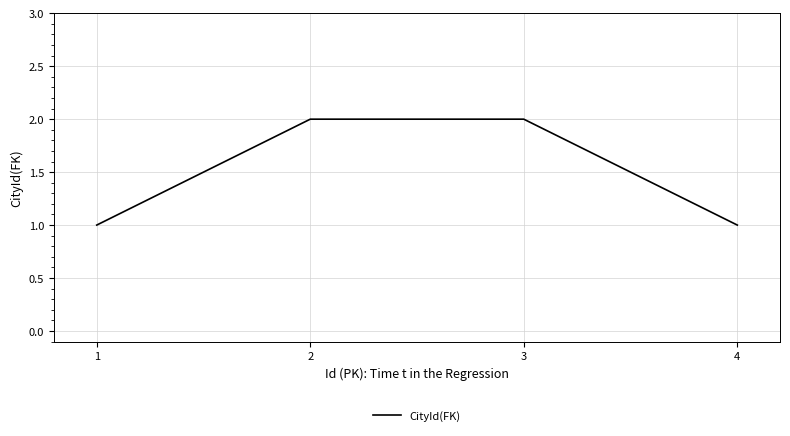

Reading left to right, extract all data points from this chart.

1	2	2	1